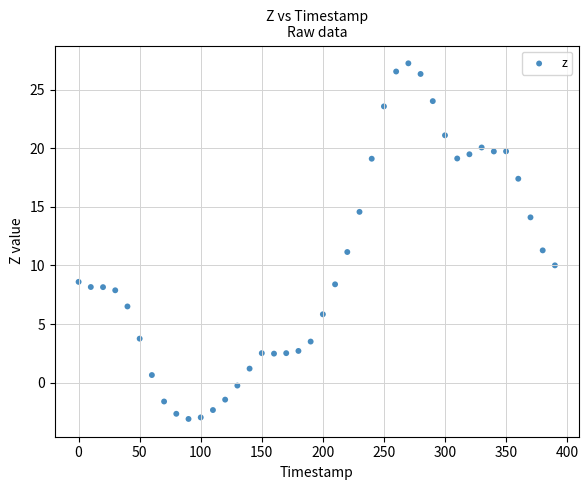

What is the range of X values (max minus min)?

390.0